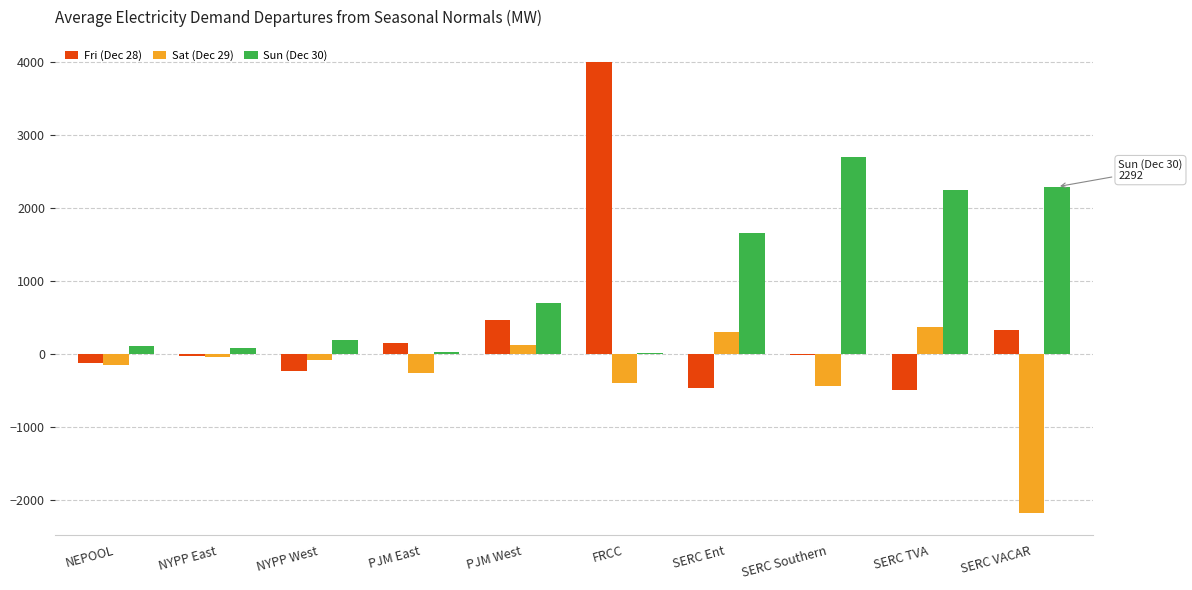

True or false: Fri (Dec 28) has a value of -229.7 at NYPP West.

True